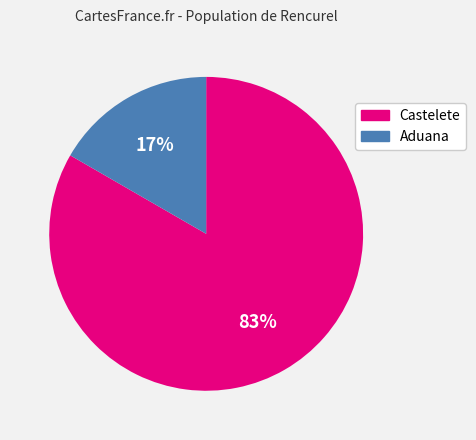

Rank the categories by value from highest to lowest.

Castelete, Aduana